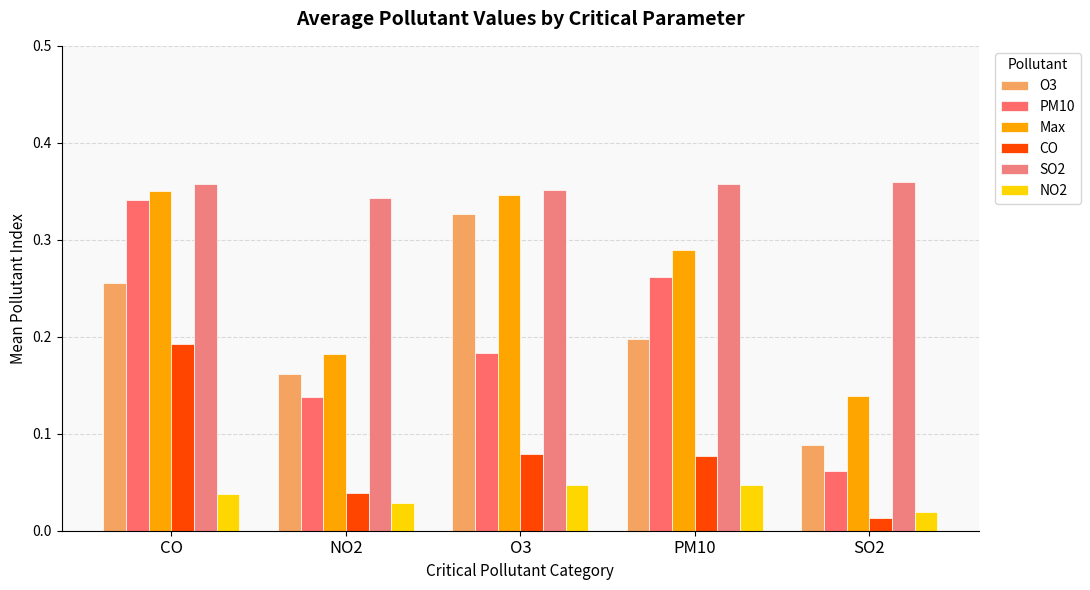

Reading right to left, list all the values displayed in this chart.

O3: 0.1	0.2	0.3	0.2	0.3
PM10: 0.1	0.3	0.2	0.1	0.3
Max: 0.1	0.3	0.3	0.2	0.4
CO: 0.0	0.1	0.1	0.0	0.2
SO2: 0.4	0.4	0.4	0.3	0.4
NO2: 0.0	0.0	0.0	0.0	0.0